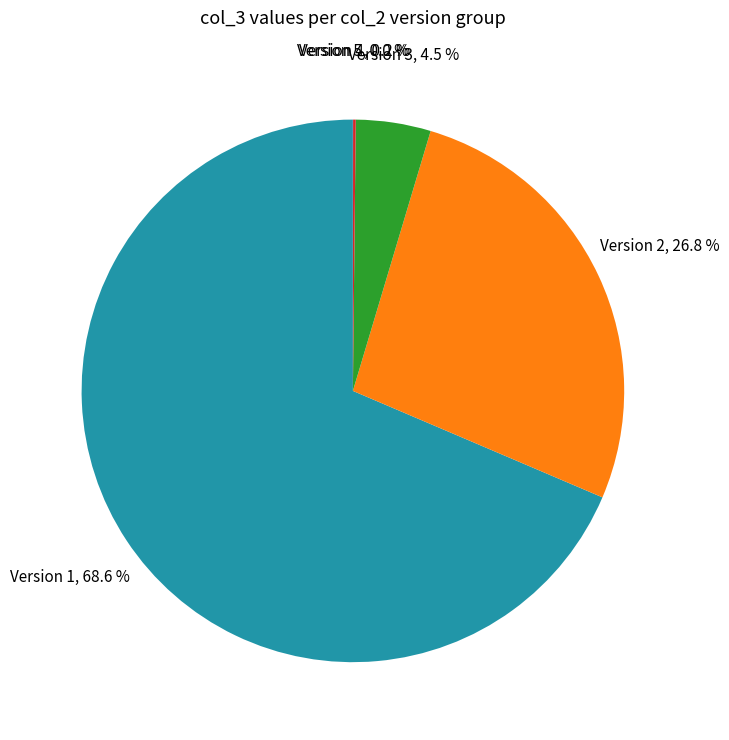

Combined, do Version 3 and Version 2 account for over 50%?

No